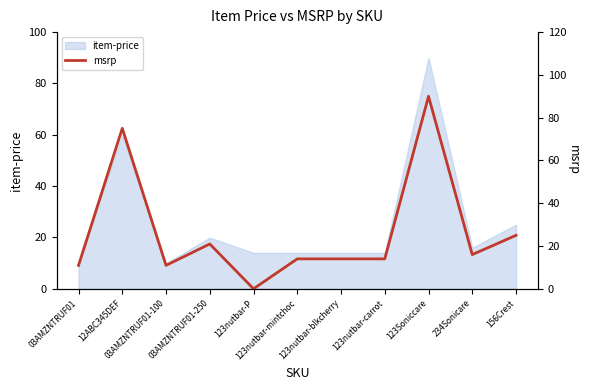

Between 12ABC345DEF and 234Sonicare, which is larger?

12ABC345DEF